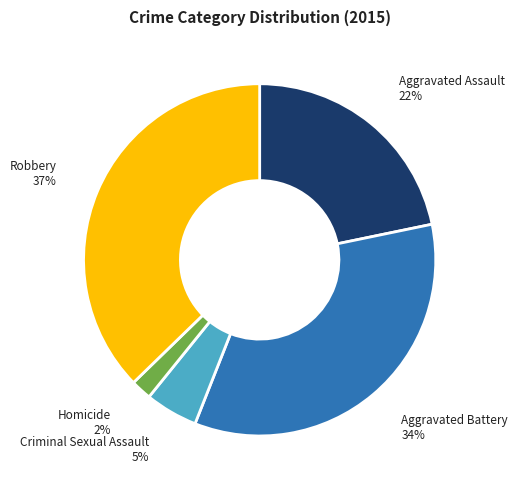

Between Homicide and Criminal Sexual Assault, which is larger?

Criminal Sexual Assault